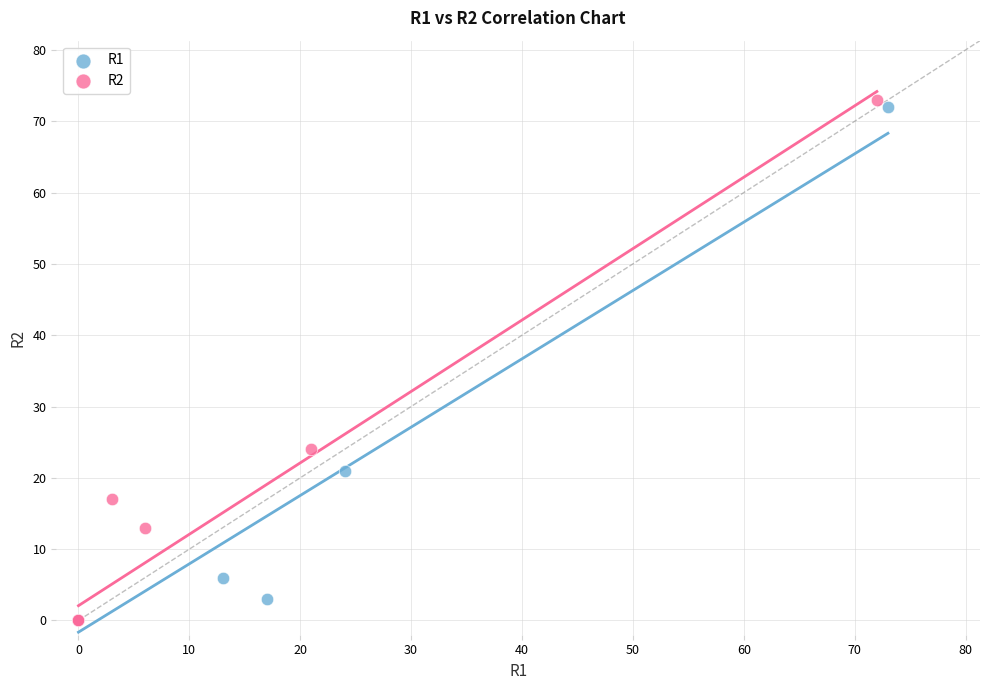

Which series has the largest Y range (max minus min)?

R2